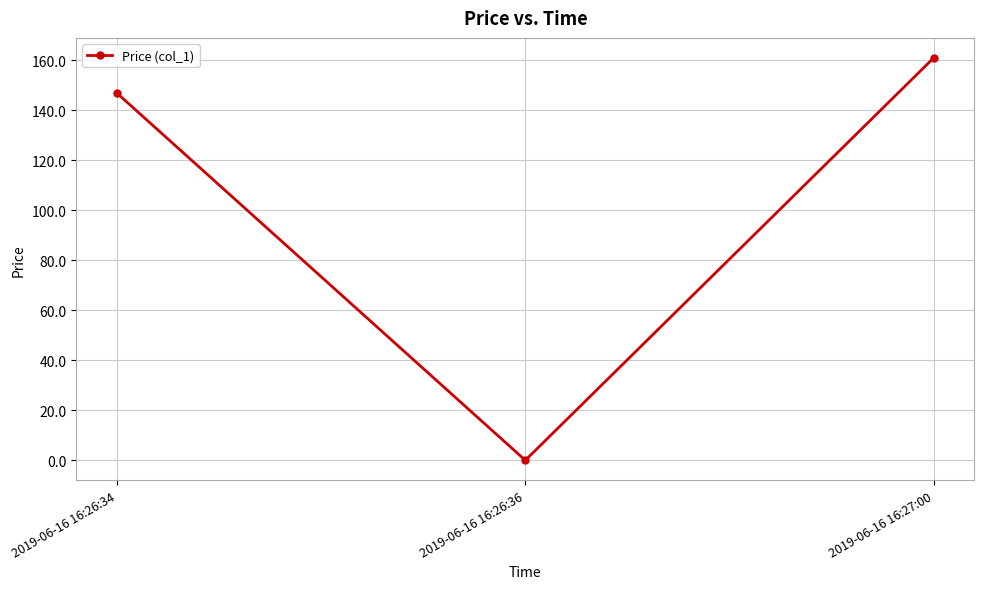

The chart shows a value of 146.8 at 2019-06-16 16:26:34. True or false?

True